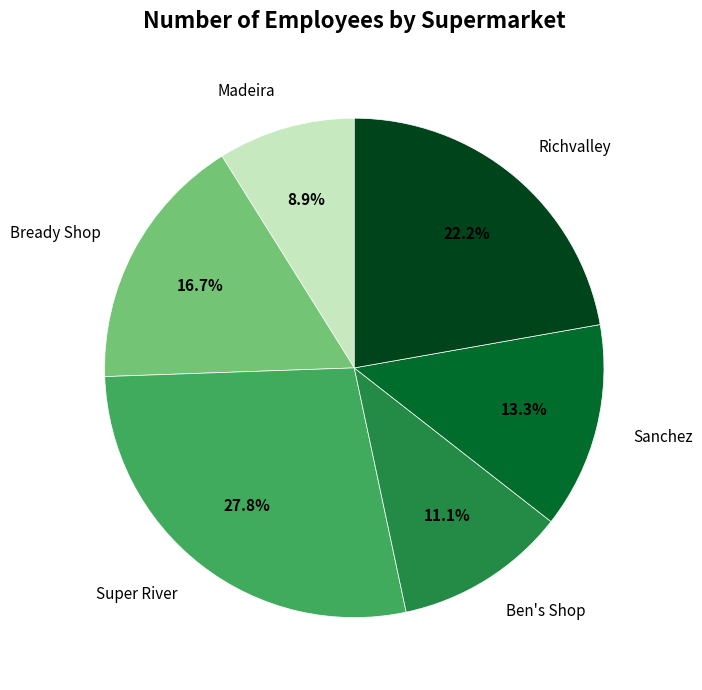

To the nearest percent, what is the difference between the Bready Shop and Sanchez slice percentages?

3%